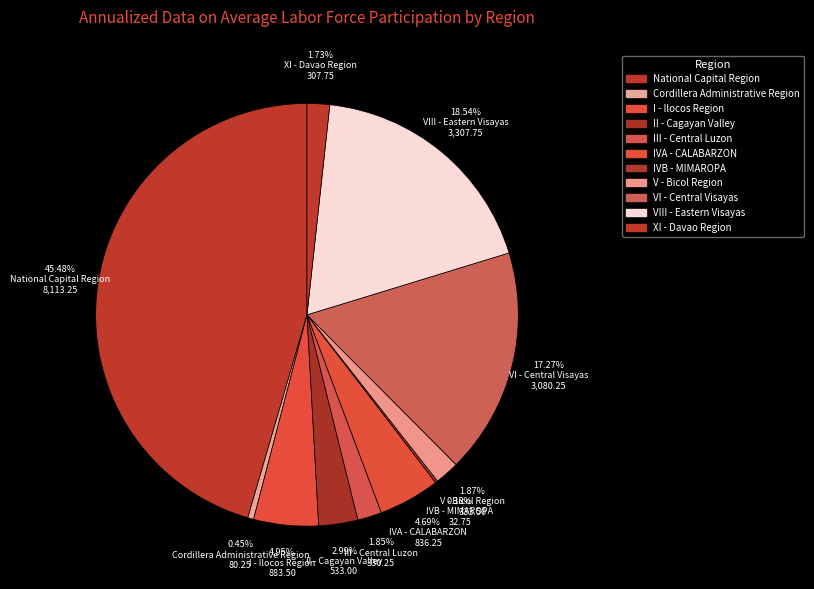

To the nearest percent, what is the combined percentage of IVA - CALABARZON and II - Cagayan Valley?

8%